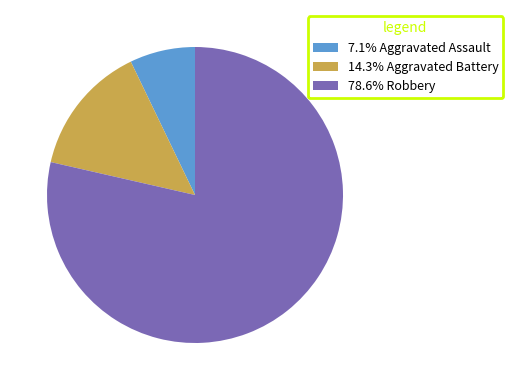

Does any single category account for the majority?

Yes